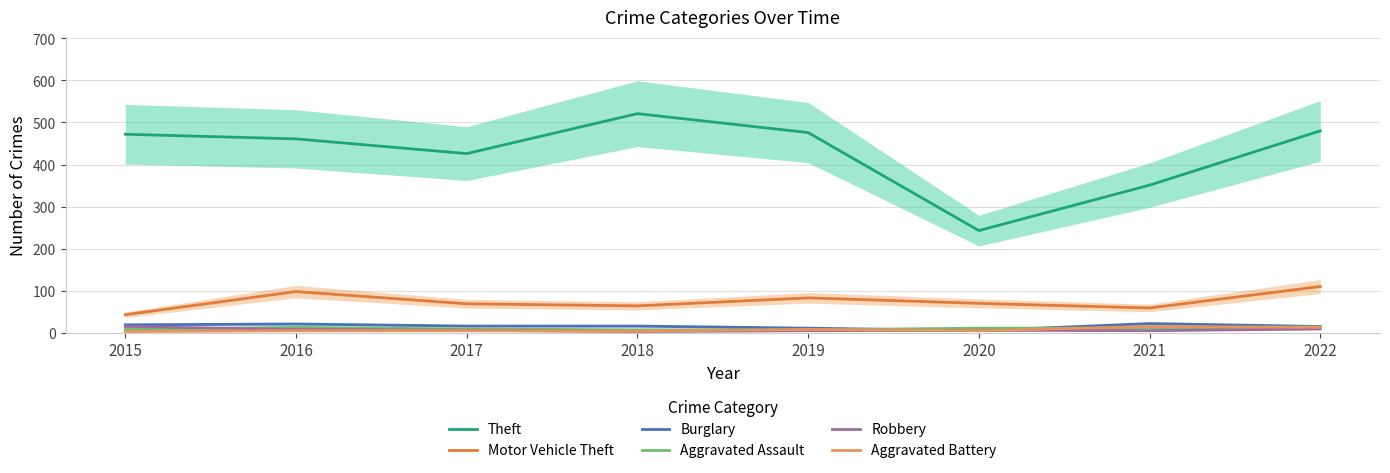

Between 2015 and 2022, which is larger?

2022